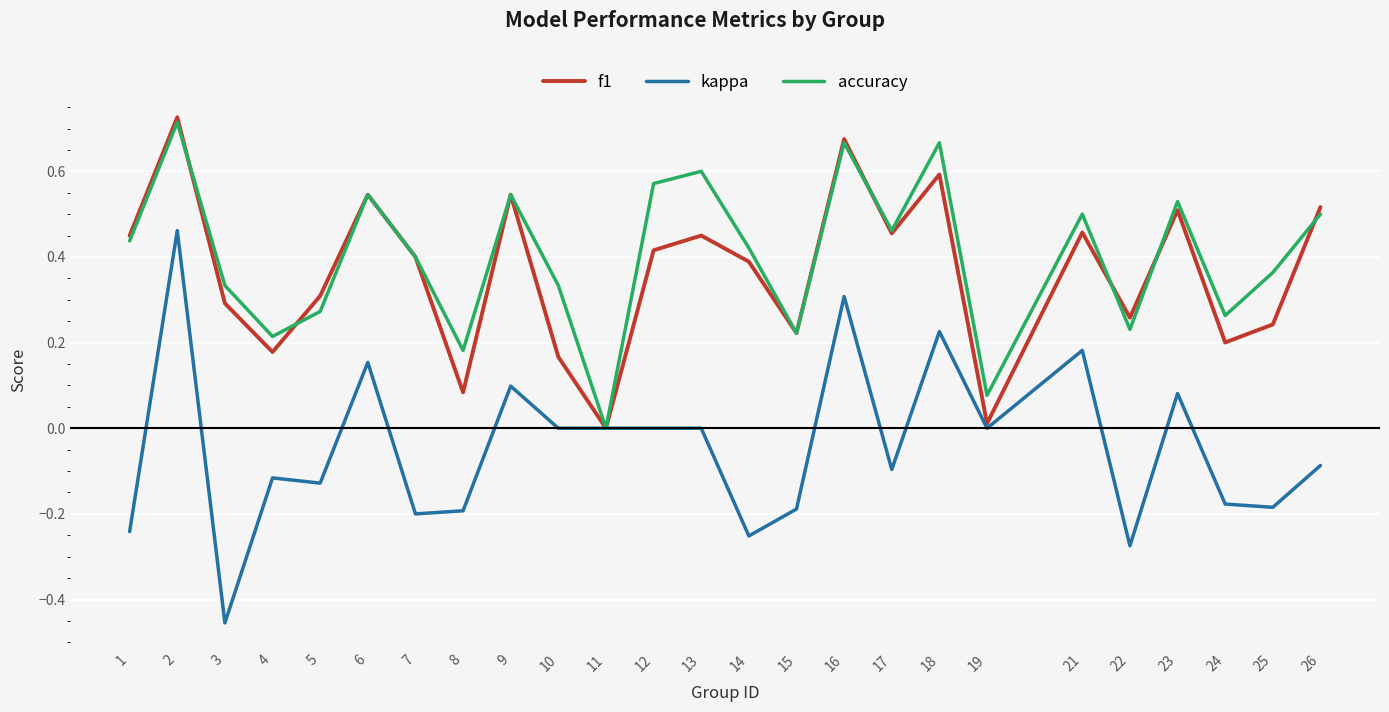

The accuracy series shows 0.5 at 23. True or false?

True